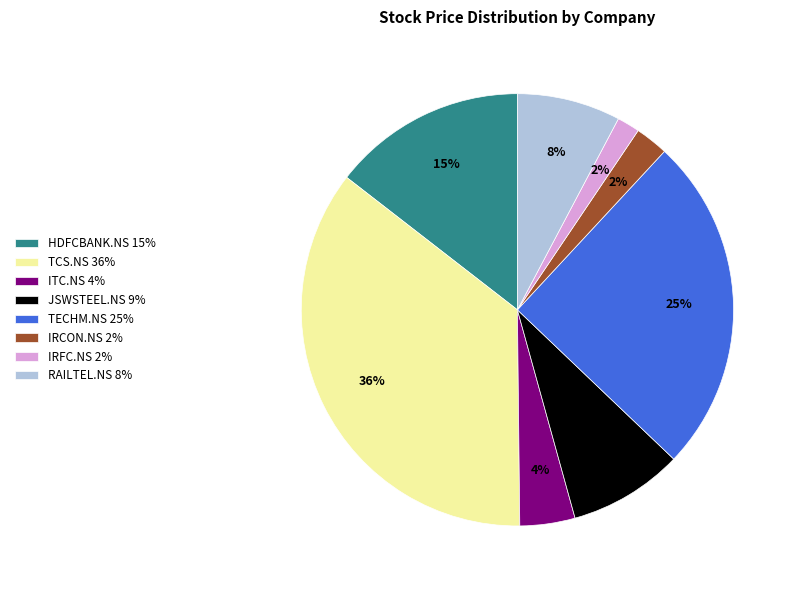

The JSWSTEEL.NS 9% slice represents 9% of the pie. True or false?

True